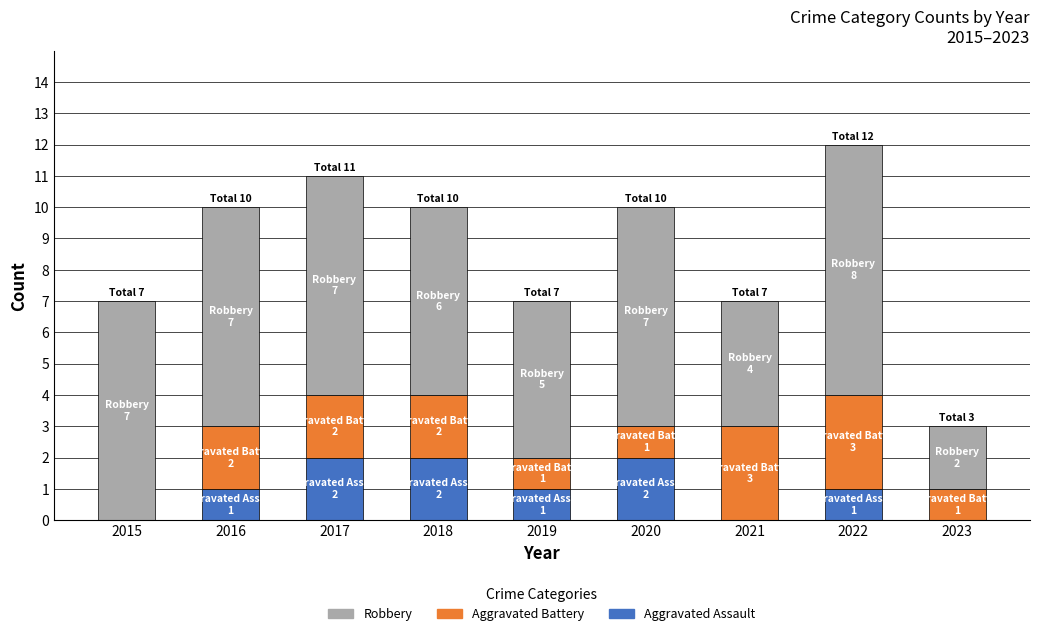

Reading right to left, transcribe the values for Aggravated Assault.

2023=0	2022=1	2021=0	2020=2	2019=1	2018=2	2017=2	2016=1	2015=0